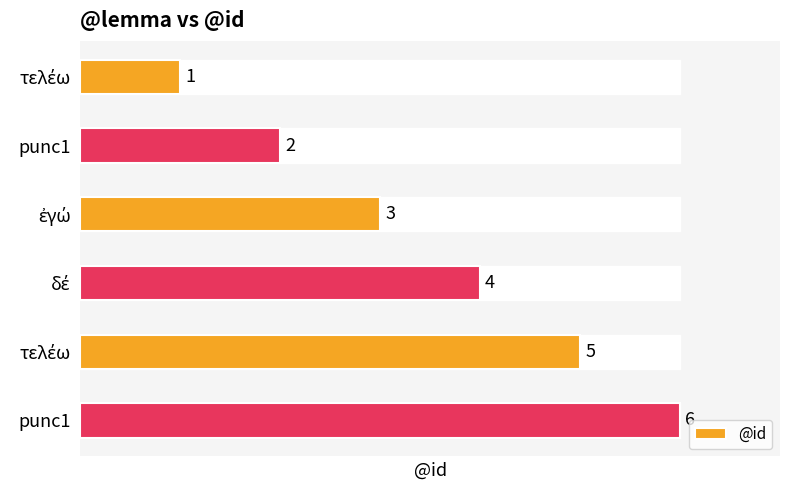

Does the chart contain stacked bars?

No